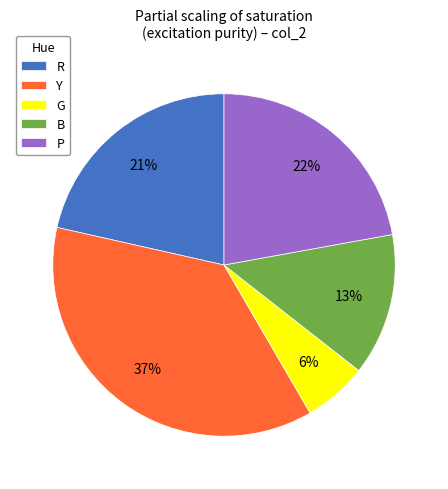

Is there a majority slice in this chart?

No